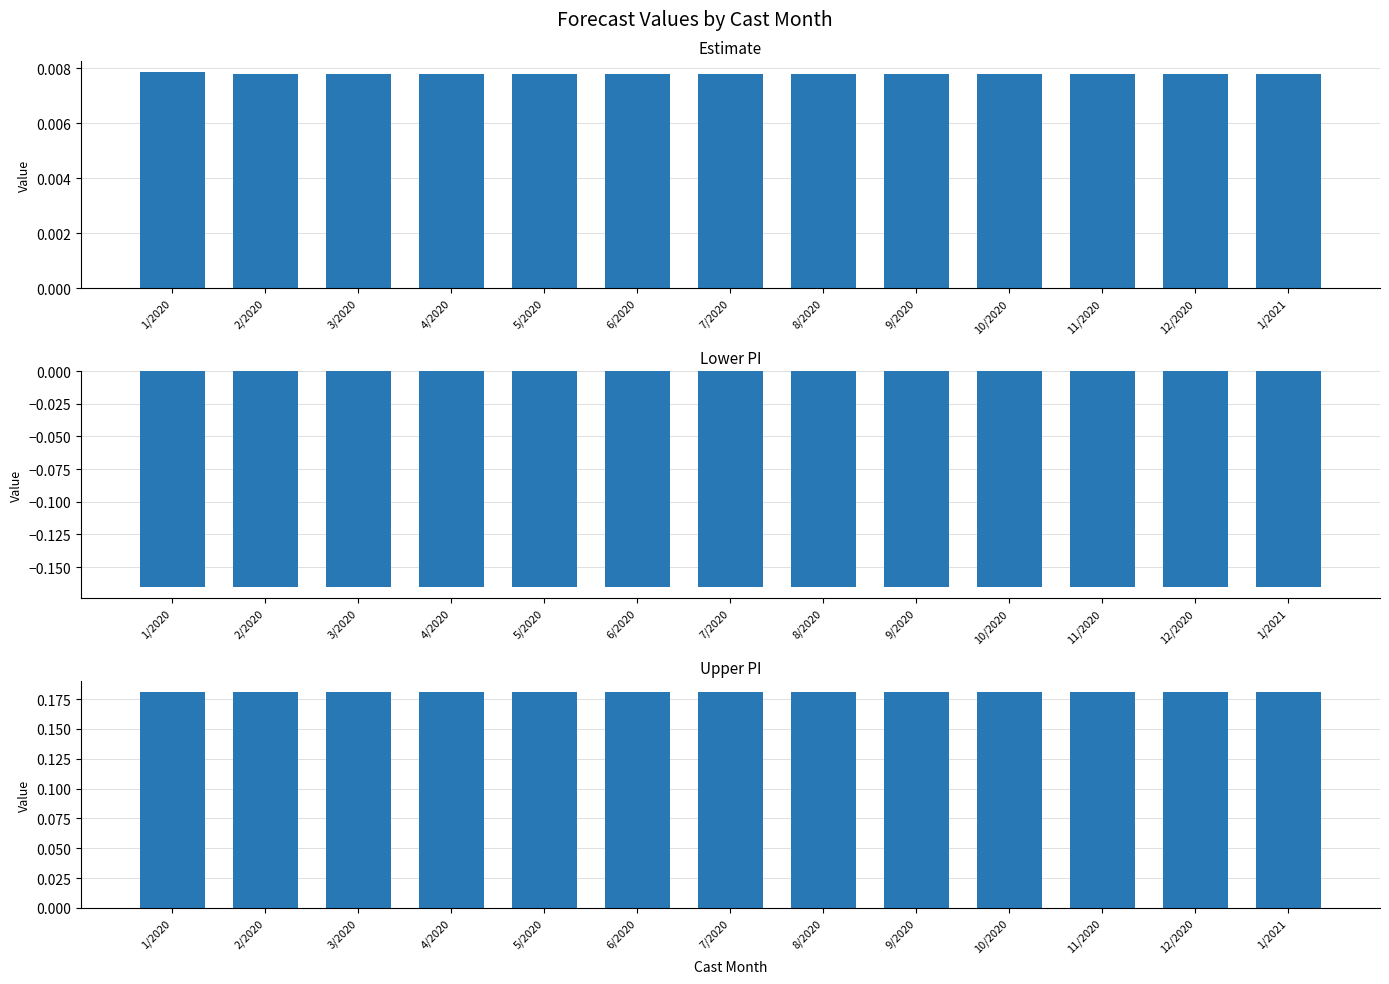

What is the spread (max minus min) of values at 10/2020?

0.3